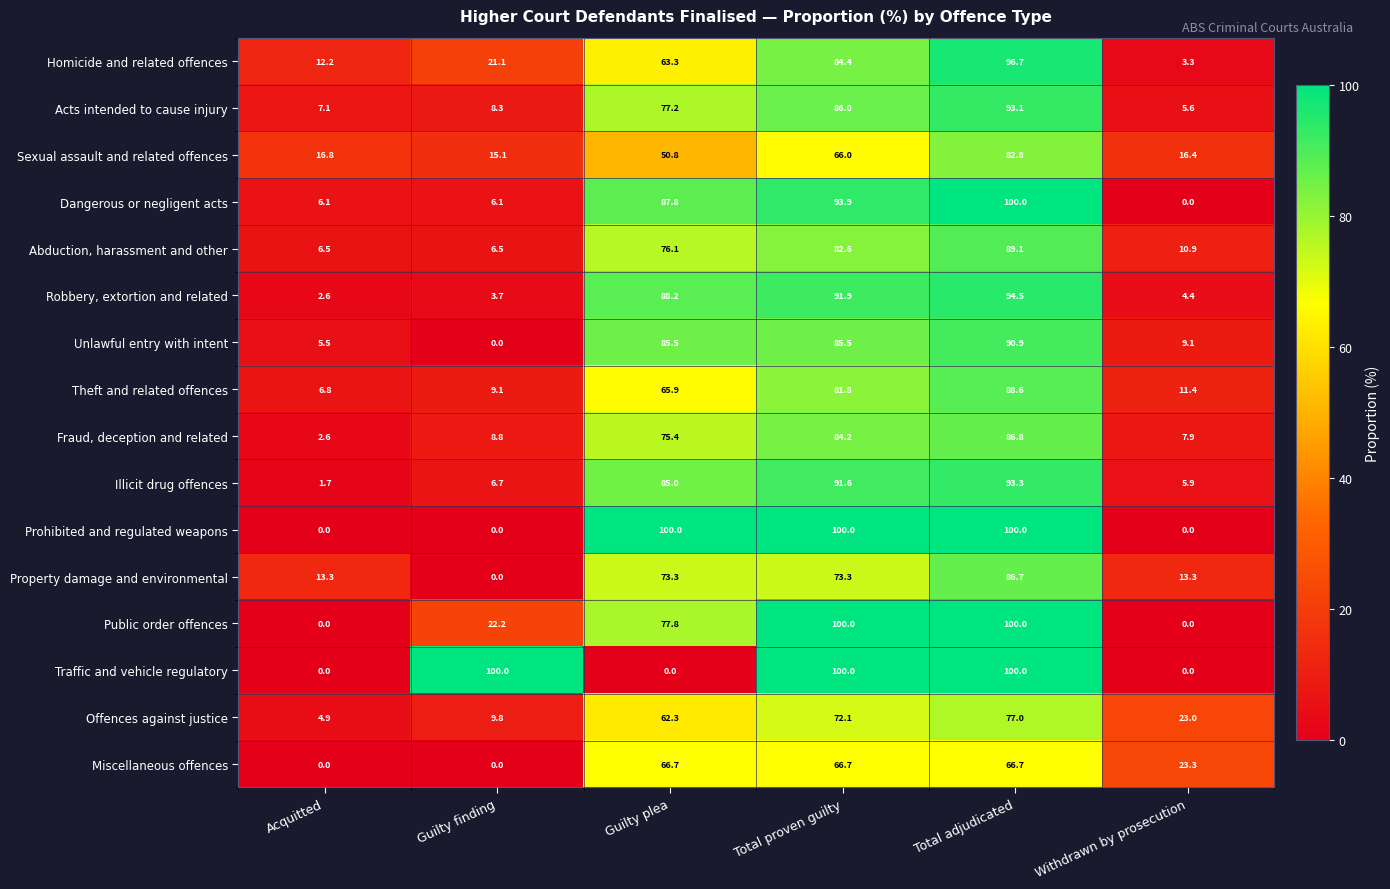

True or false: Unlawful entry with intent has a value of 44.8 at Total proven guilty.

False